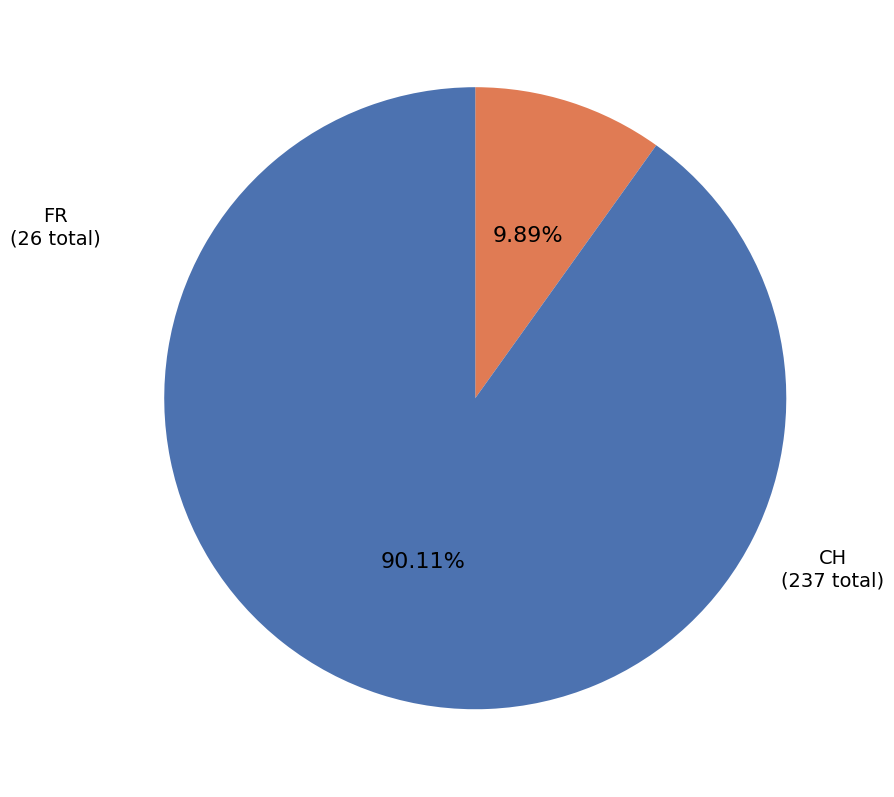

Does any single category account for the majority?

Yes